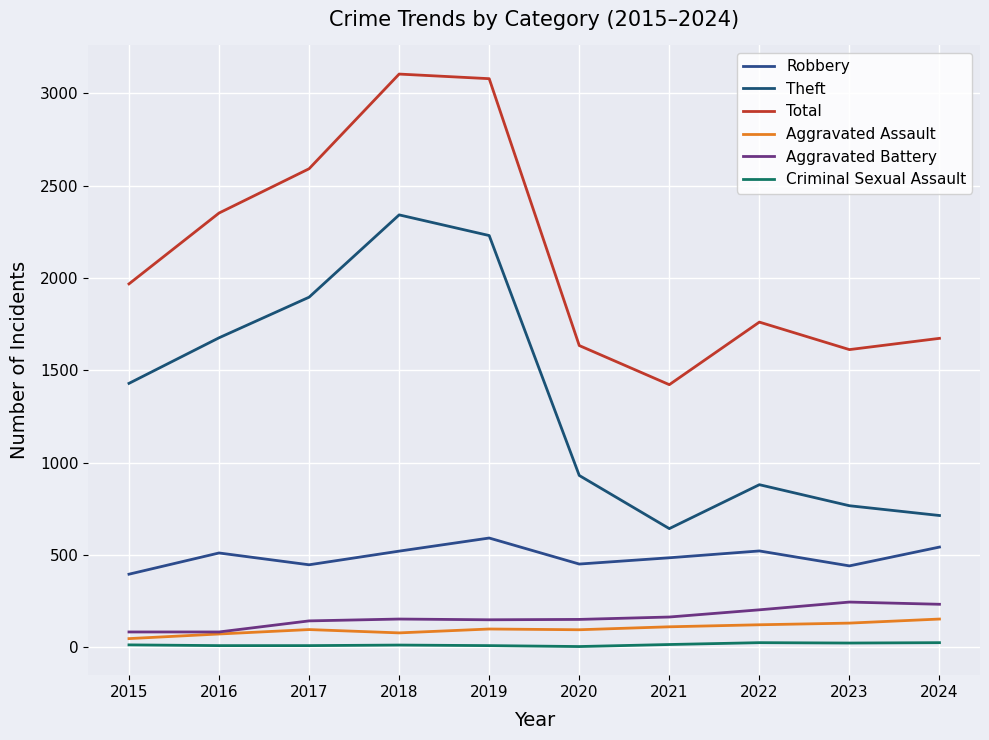

Read the Total value at 2017, to the nearest 10.

2590